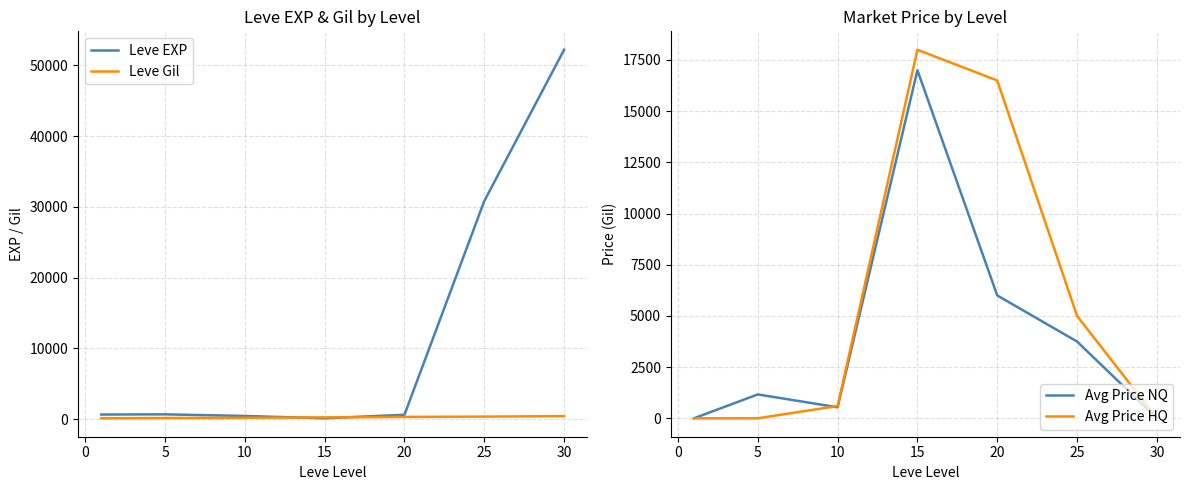

What is the highest value of the Avg Price HQ series?

17999.5